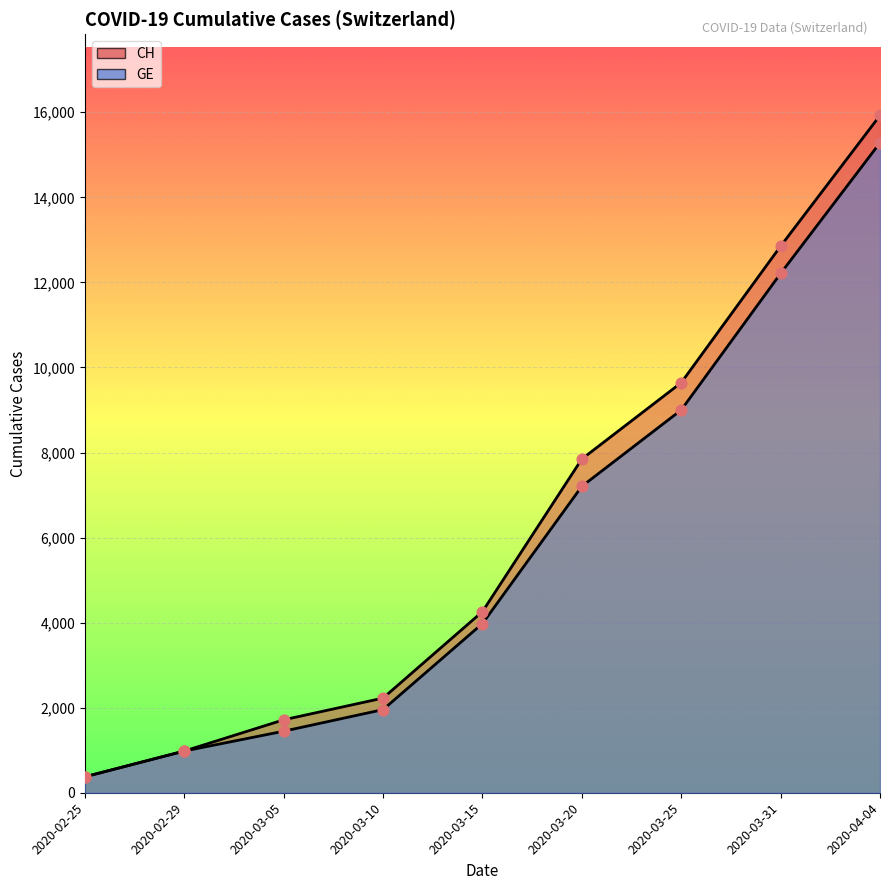

What is the total value across all series at 2020-04-04?

31210